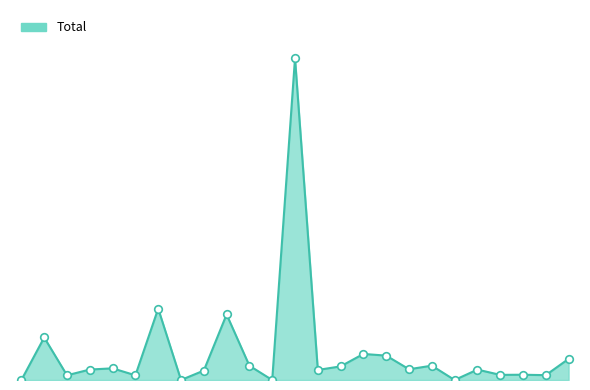

Does the chart have visible grid lines?

No